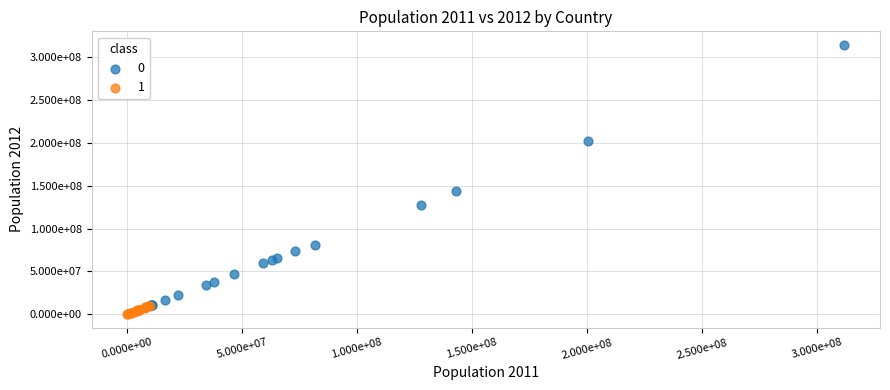

What are all the series names shown in the legend?

0, 1